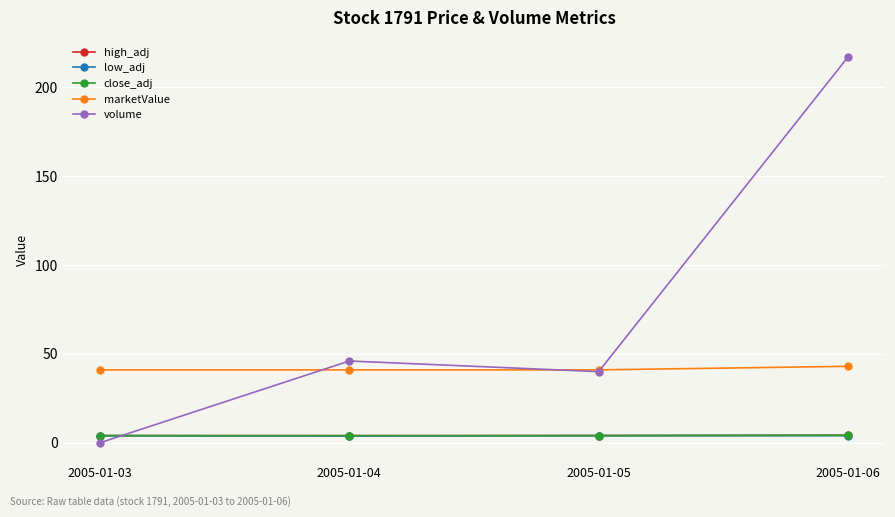

What is the value of the volume point at the 2nd from the left?

46.0